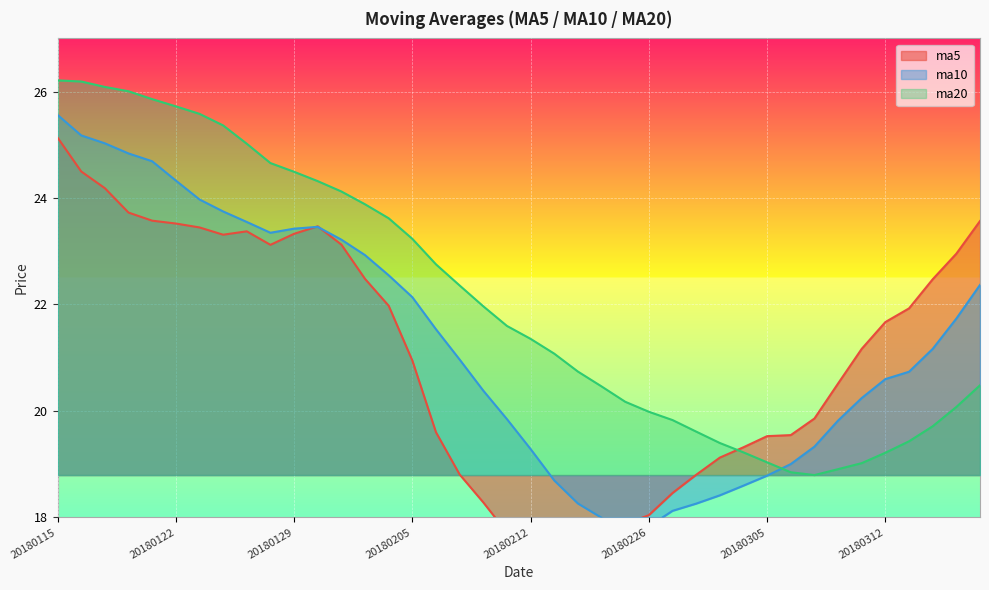

How many lines are shown in the chart?

3